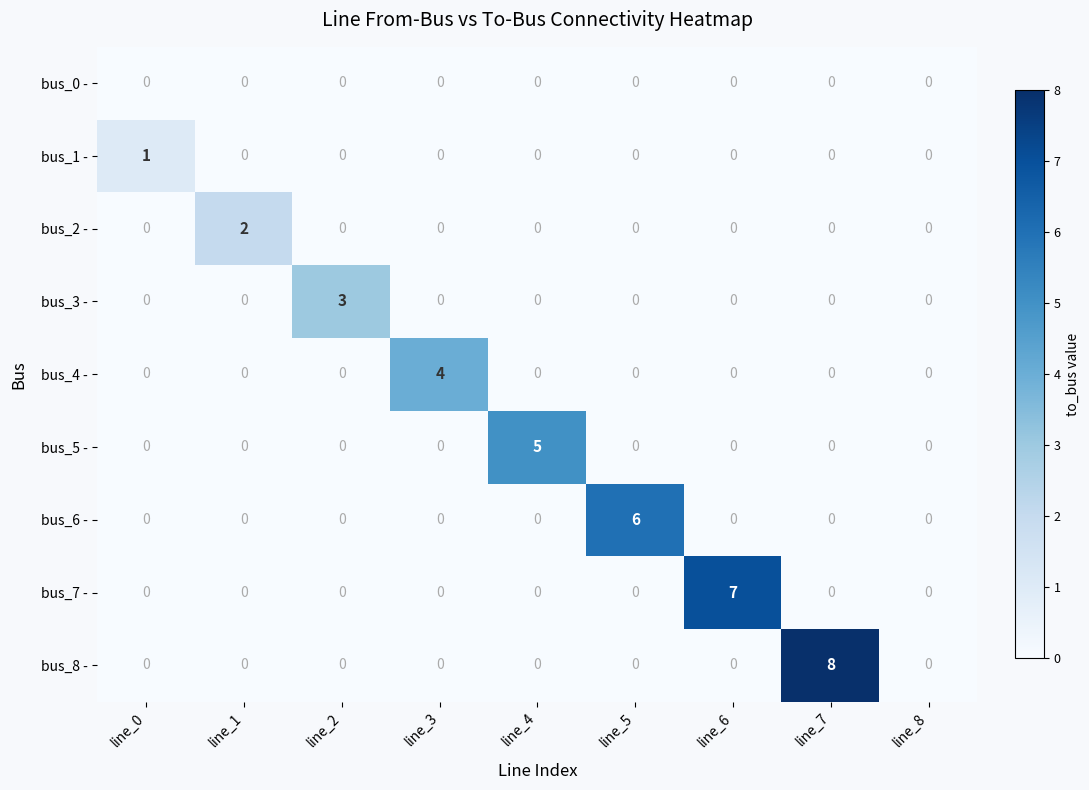

At which category is the sum across all series the highest?

line_7